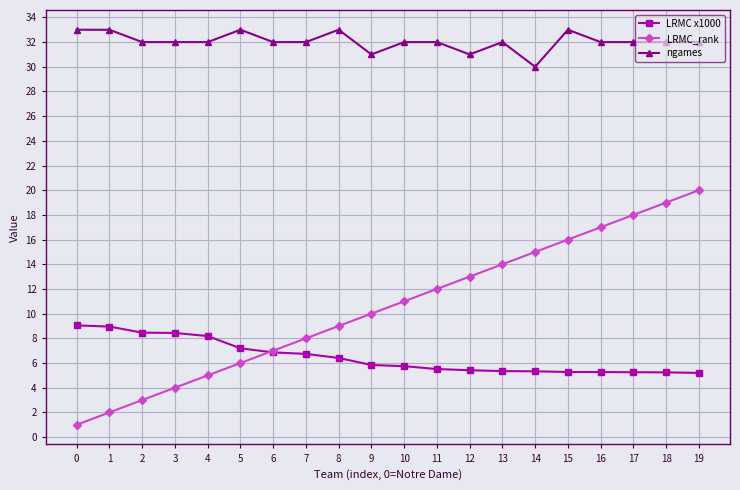

Rank the series at 9 from highest to lowest value.

ngames, LRMC_rank, LRMC x1000